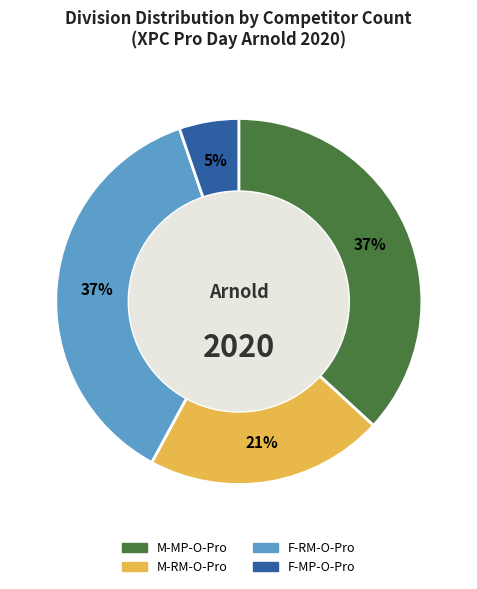

Is there a majority slice in this chart?

No